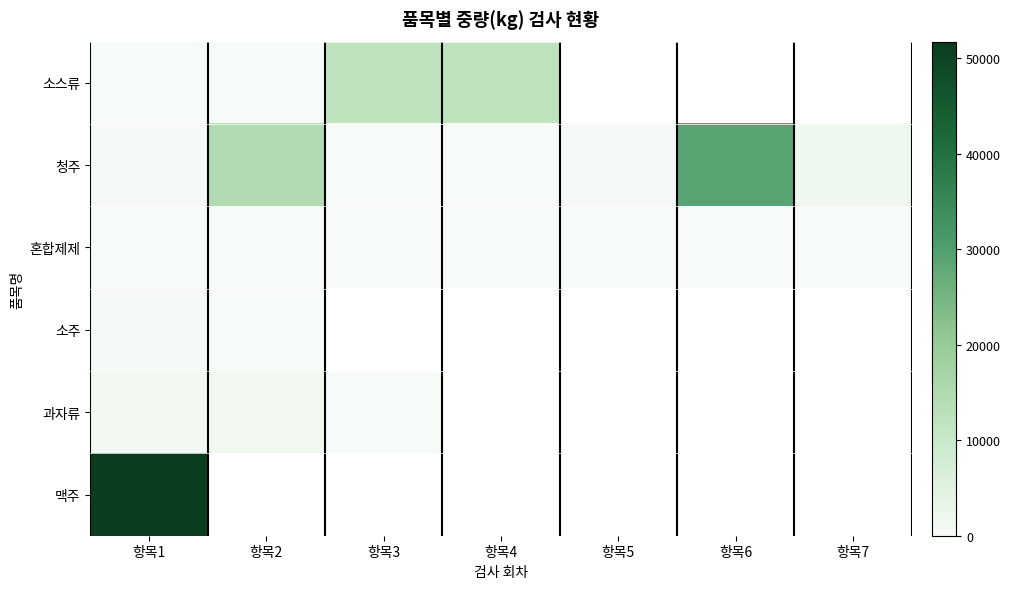

What is the smallest value displayed?

27.0